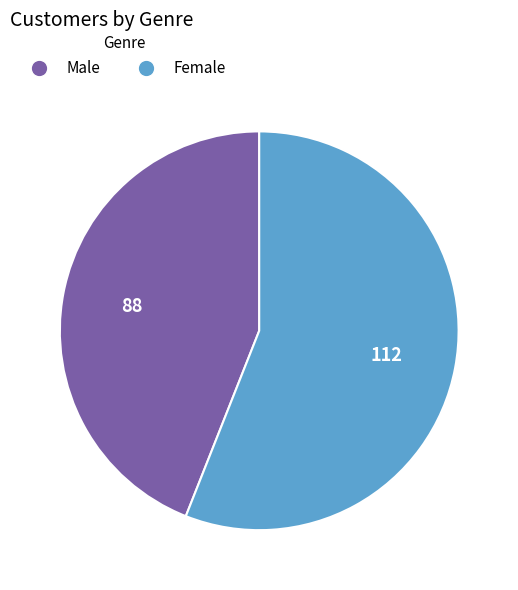

Is there any slice that represents more than half of the pie?

Yes